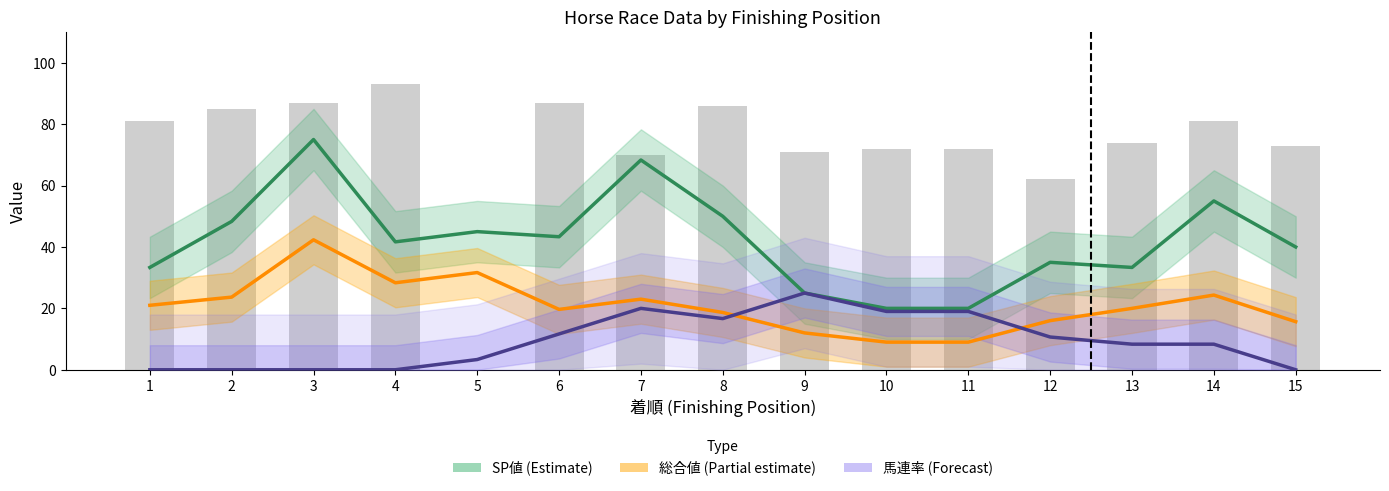

How many data points in 馬連率 (Forecast line) are less than 8?

6